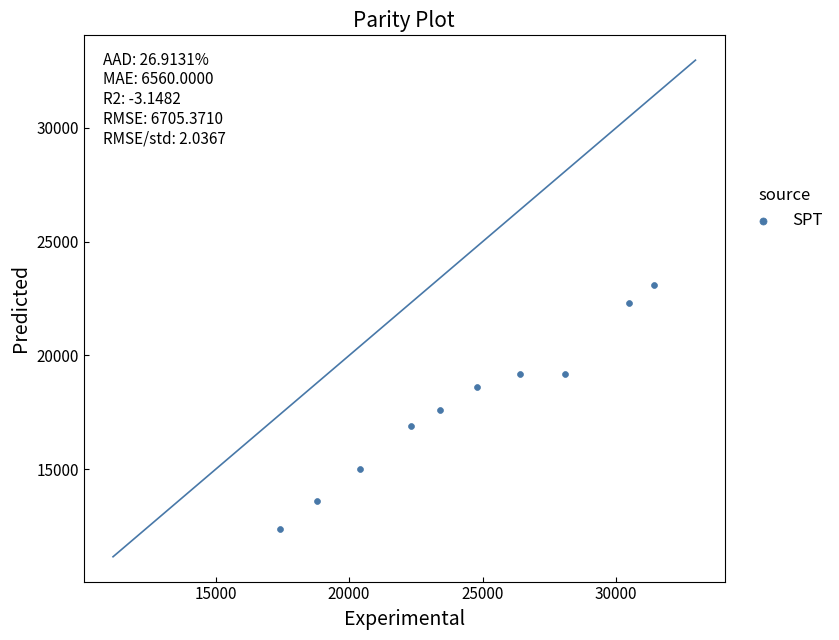

What is the range of Y values (max minus min)?

10700